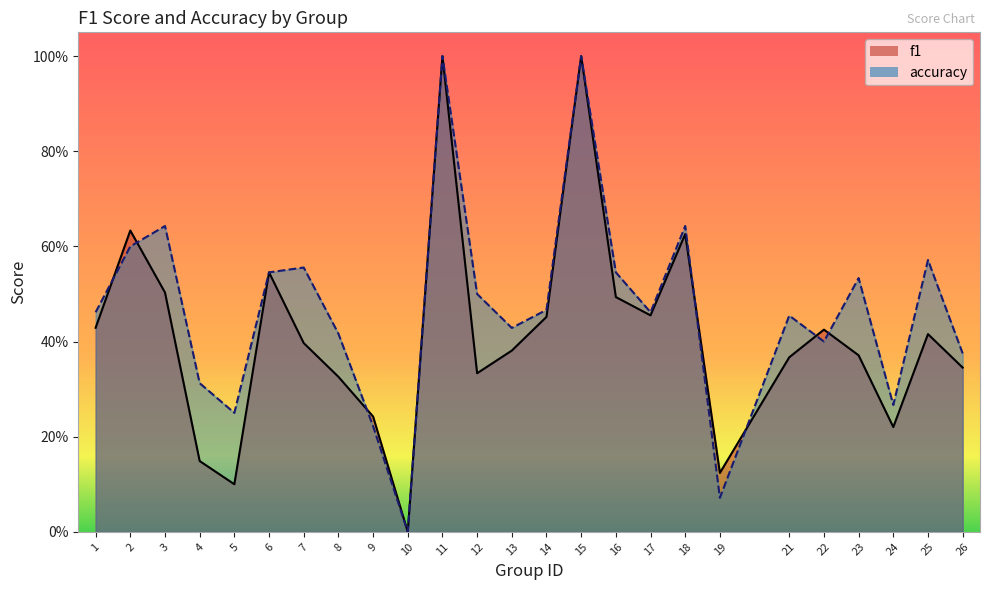

How many interior local valleys does the accuracy series have?

7